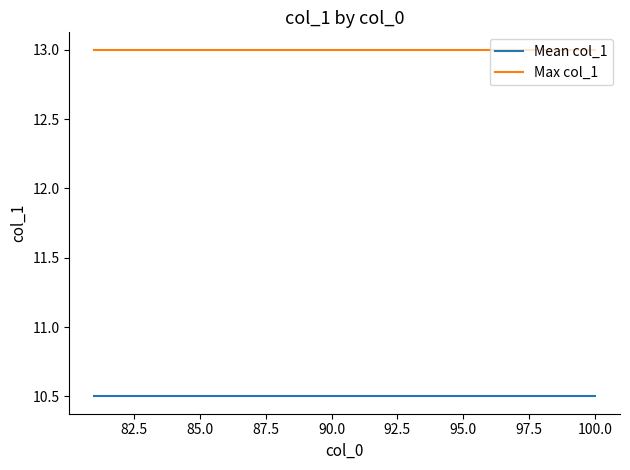

Which series has the largest total across all categories?

Max col_1